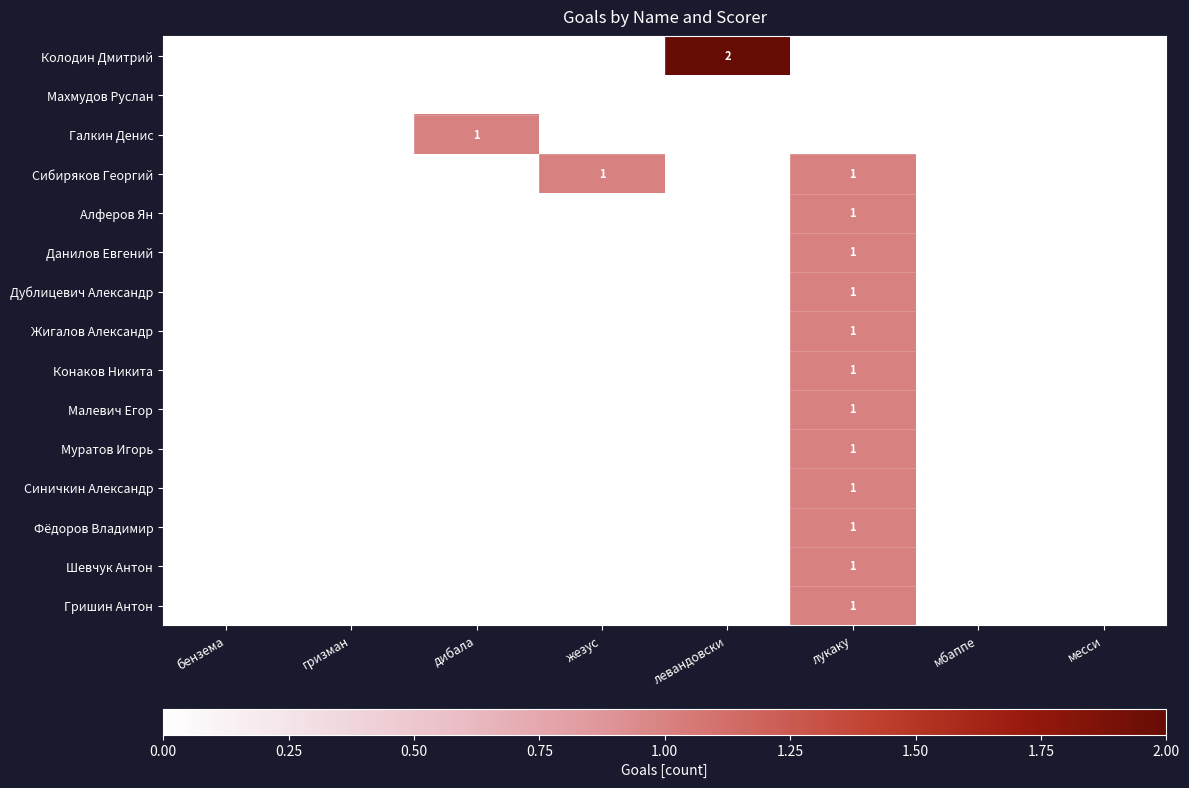

What is the maximum value shown in the chart?

2